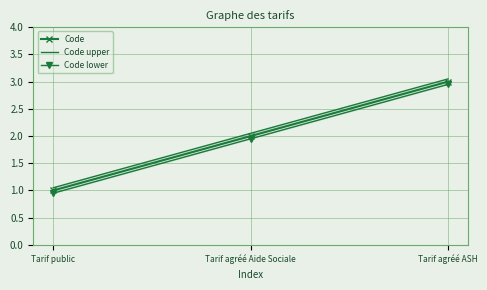

What is the difference between the highest and lowest values at Tarif public?

0.1